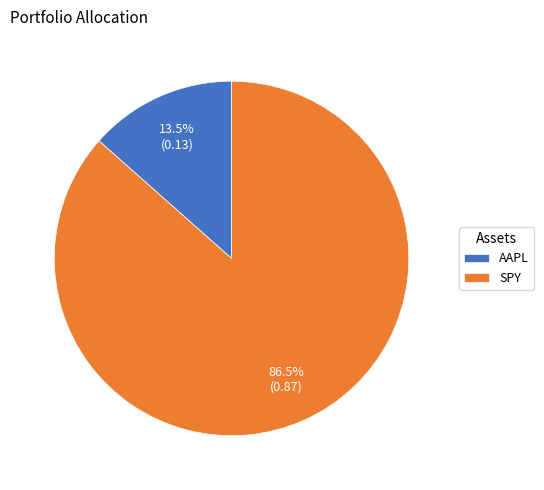

Combined, do SPY and AAPL account for over 50%?

Yes